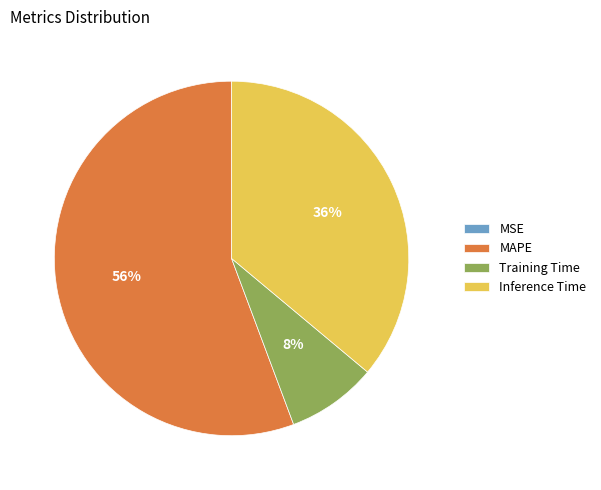

What is the largest slice in the pie chart?

MAPE